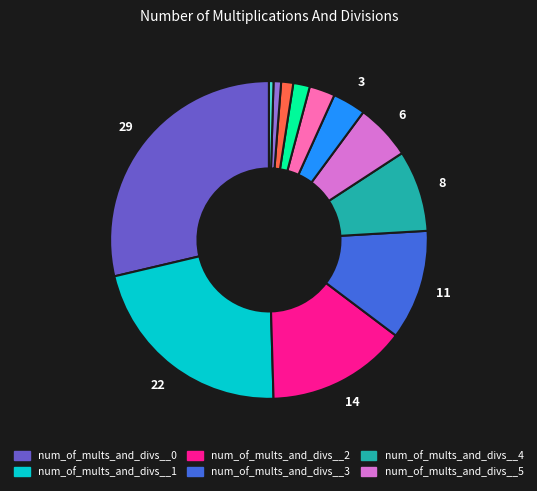

Is there a majority slice in this chart?

No